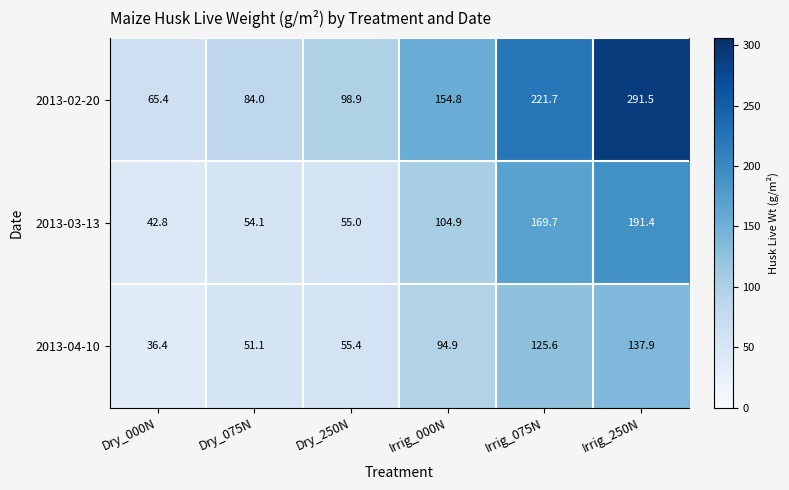

Where is 2013-04-10 nearest to the value 87?

Irrig_000N